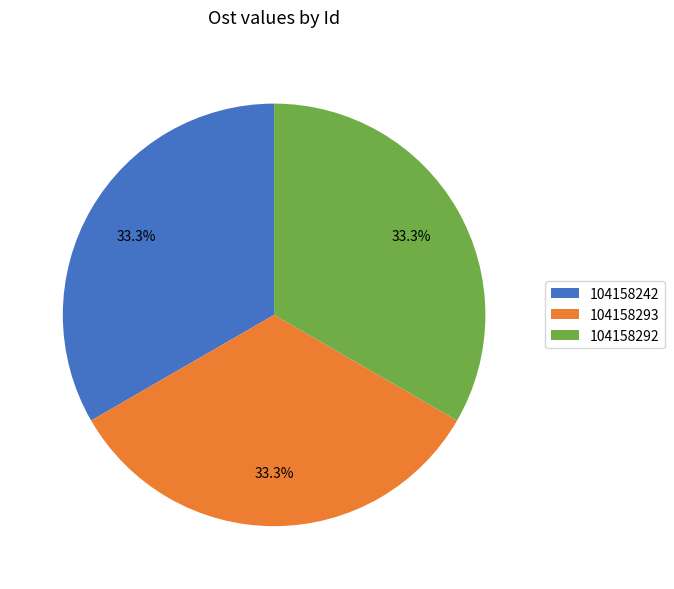

Approximately how many times larger is the value at 104158292 compared to 104158242?

1.0